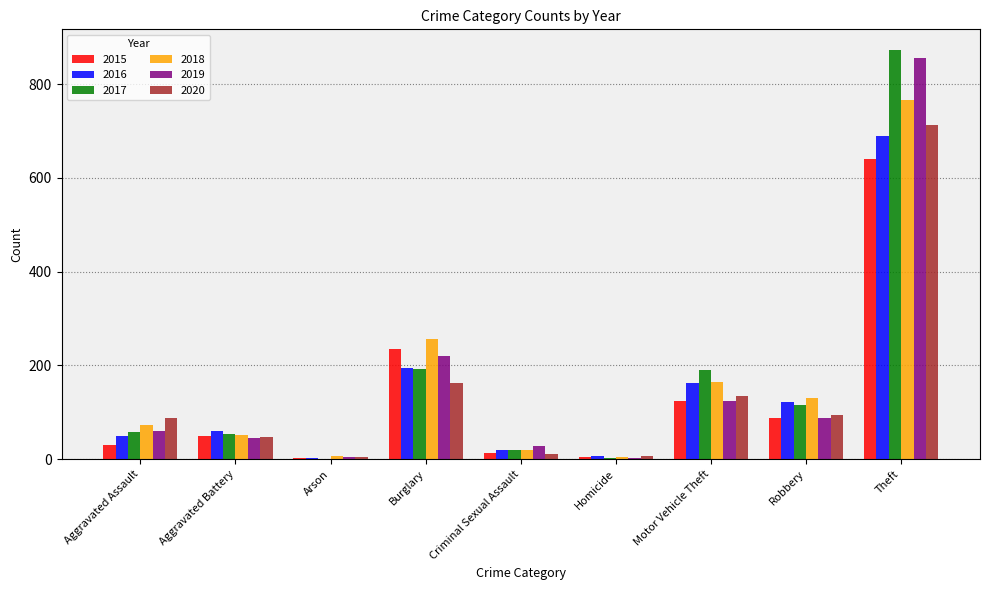

What are all the series names shown in the legend?

2015, 2016, 2017, 2018, 2019, 2020